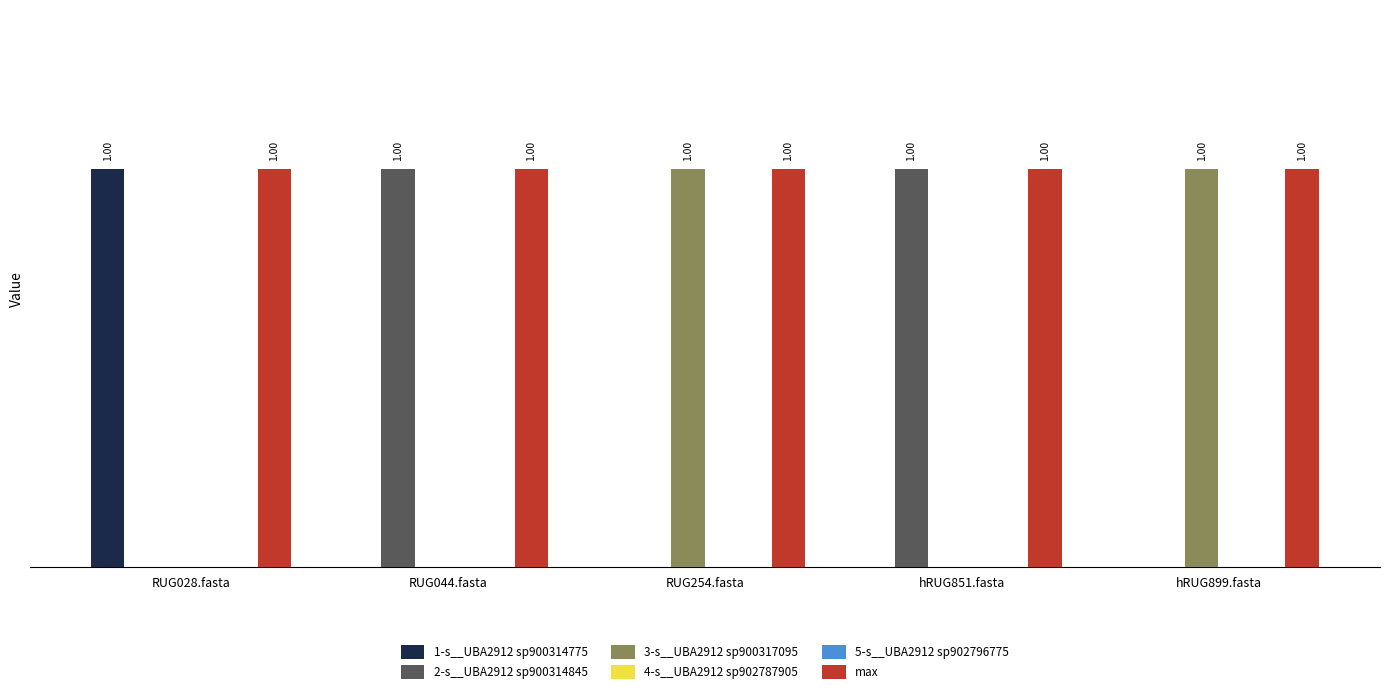

How many positive values does the 2-s__UBA2912 sp900314845 series have?

2